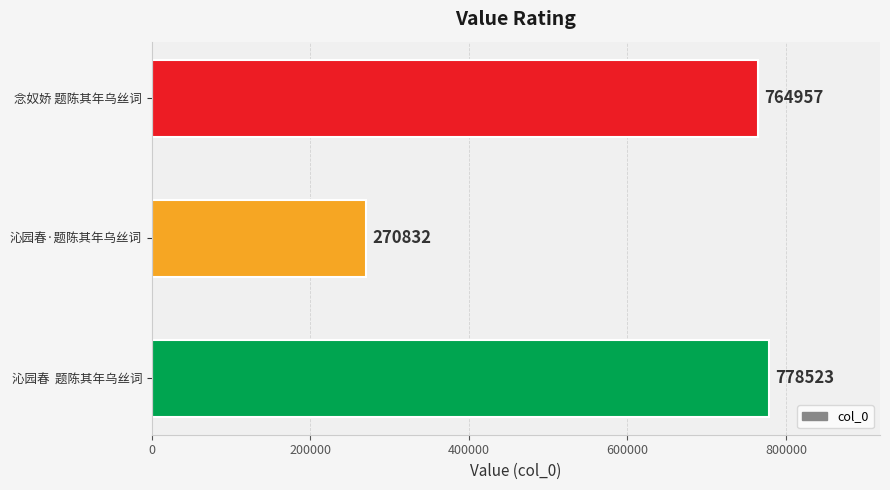

Reading bottom to top, extract all data points from this chart.

沁园春  题陈其年乌丝词=778523	沁园春·题陈其年乌丝词=270832	念奴娇 题陈其年乌丝词=764957